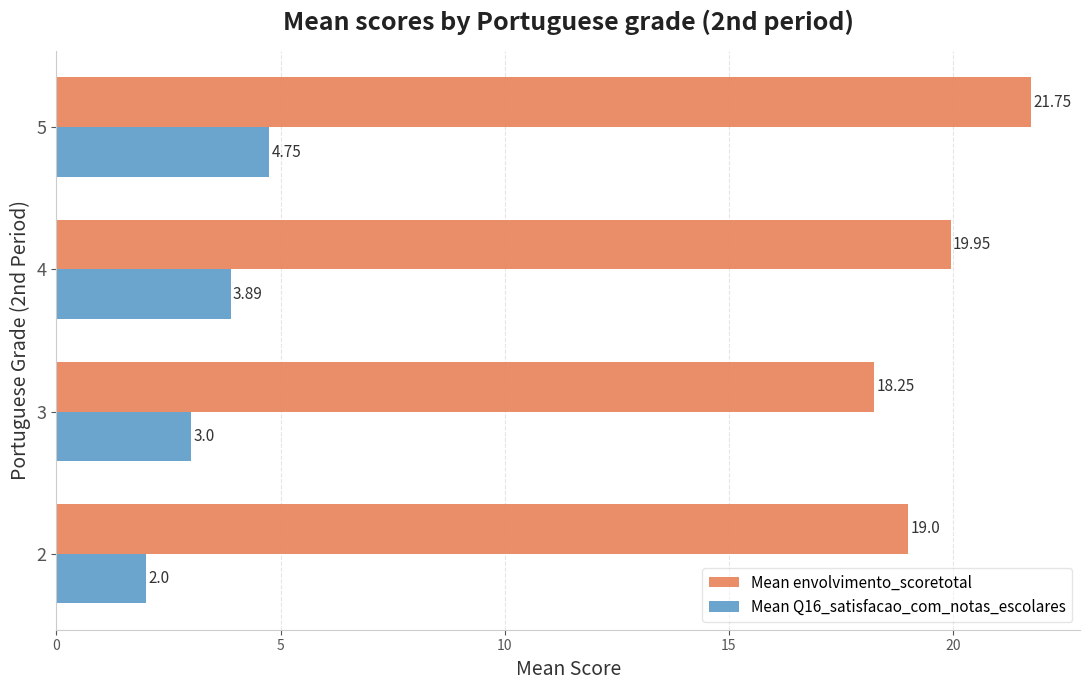

Between 3 and 4, which series saw the biggest shift?

Mean envolvimento_scoretotal